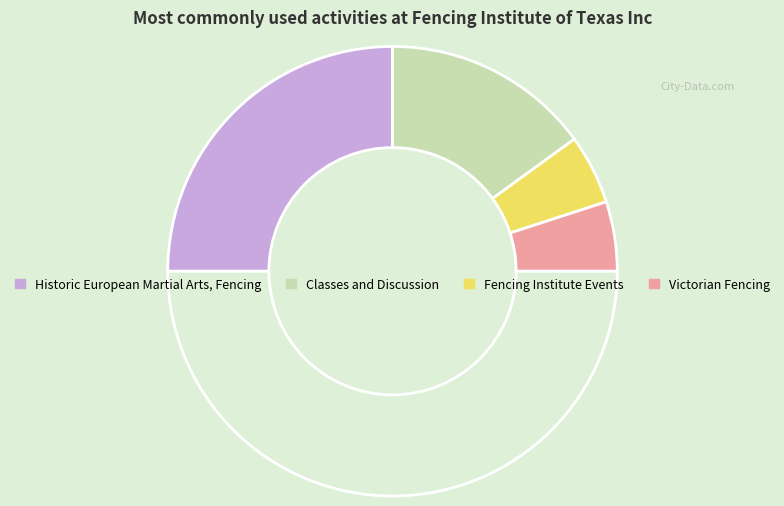

What is the smallest slice in the pie chart?

Fencing Institute Events